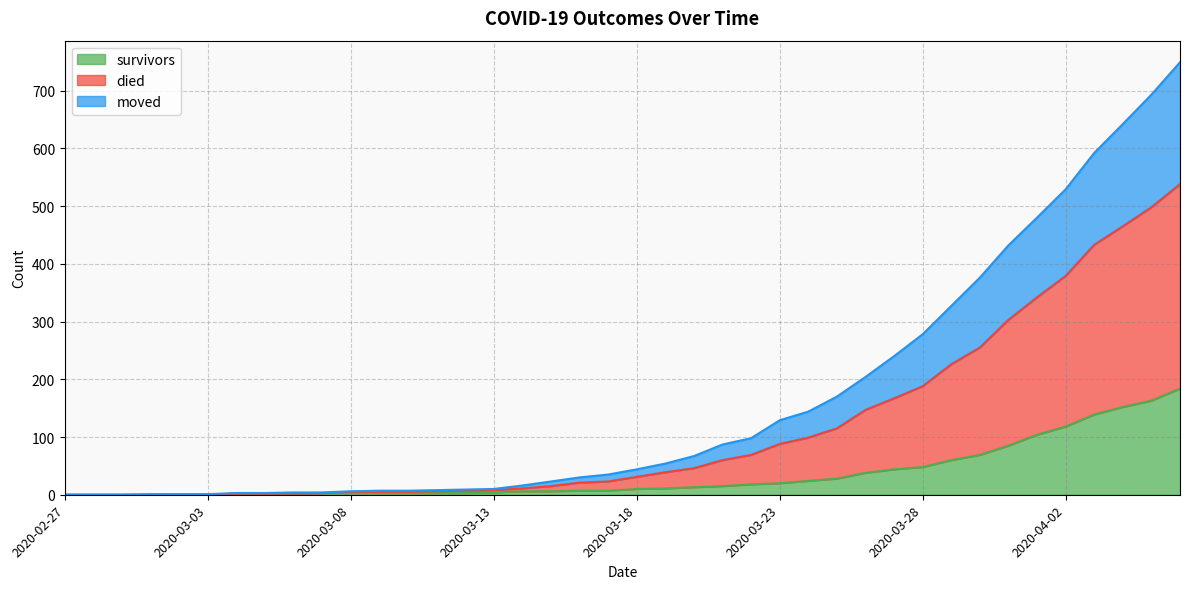

True or false: survivors and died cross at least once.

False